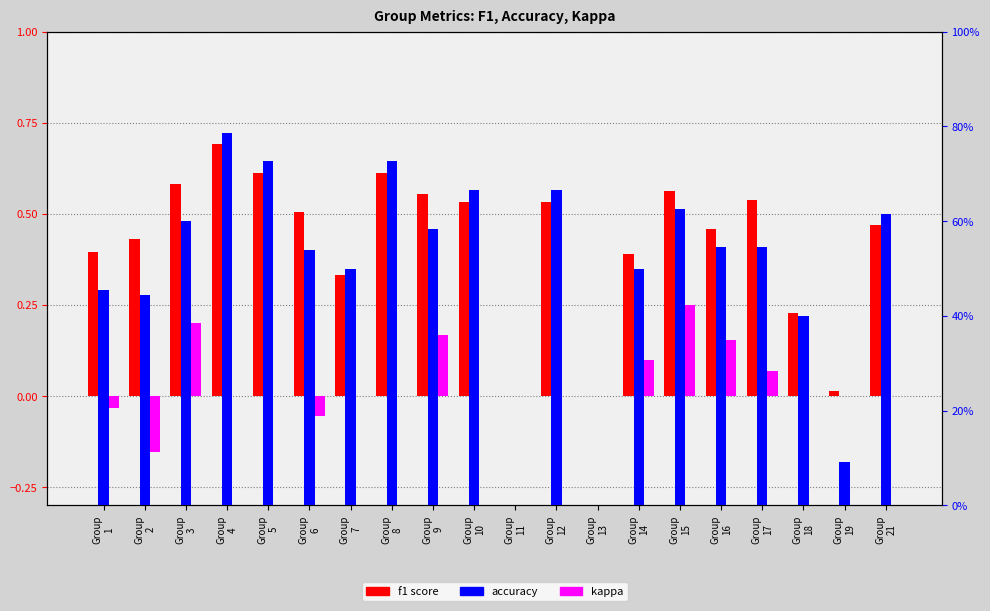

Which category has the lowest value in the kappa series?

Group
2